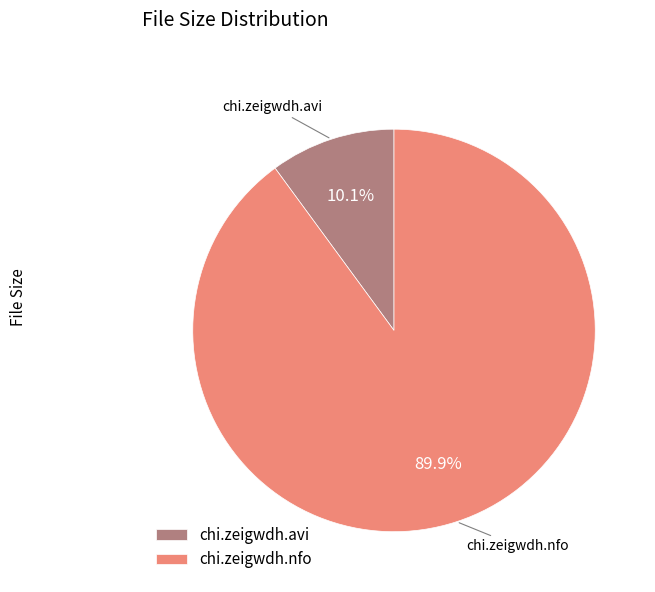

What is the smallest slice in the pie chart?

chi.zeigwdh.avi